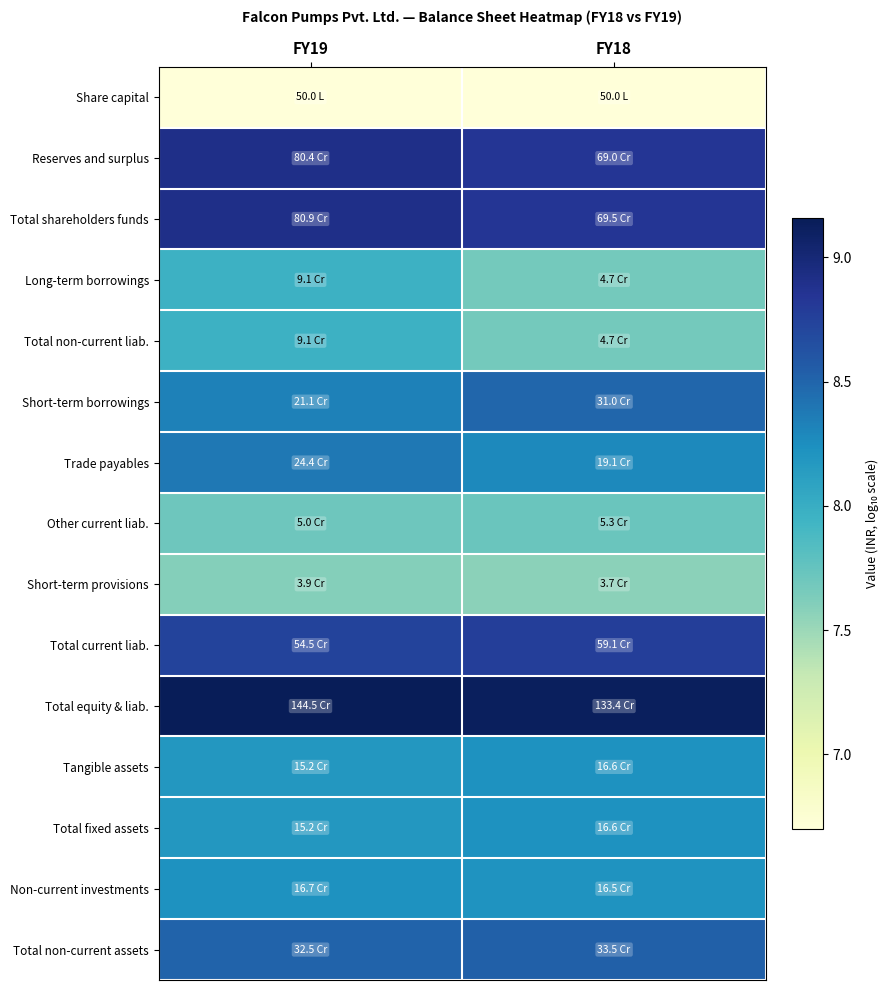

At FY19, list the series in order from largest to smallest.

Total equity & liab., Total shareholders funds, Reserves and surplus, Total current liab., Total non-current assets, Trade payables, Short-term borrowings, Non-current investments, Tangible assets, Total fixed assets, Long-term borrowings, Total non-current liab., Other current liab., Short-term provisions, Share capital